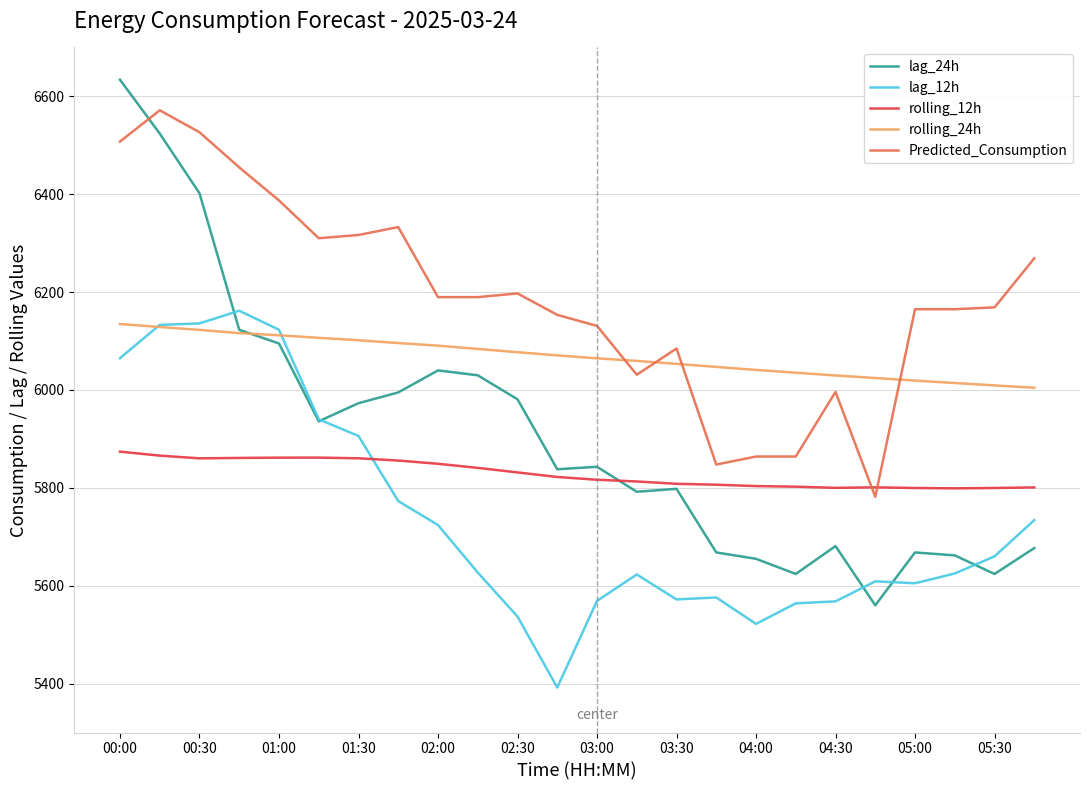

Which series has the largest total across all categories?

Predicted_Consumption